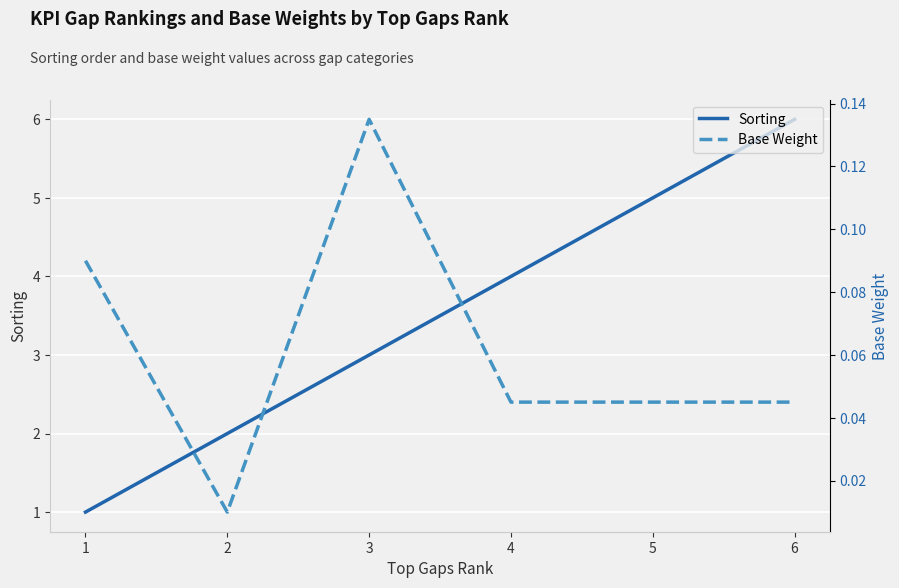

True or false: Sorting has more than 0 points higher than both neighbors.

False